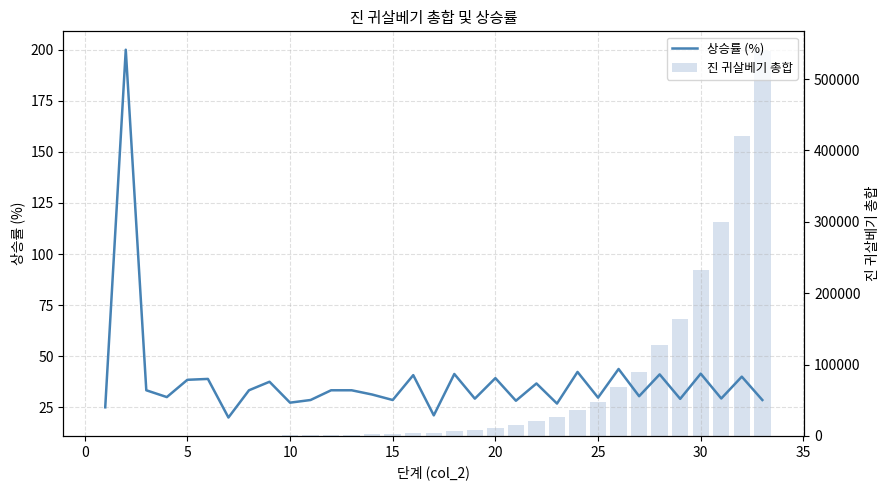

Count the number of categories in the chart.

33